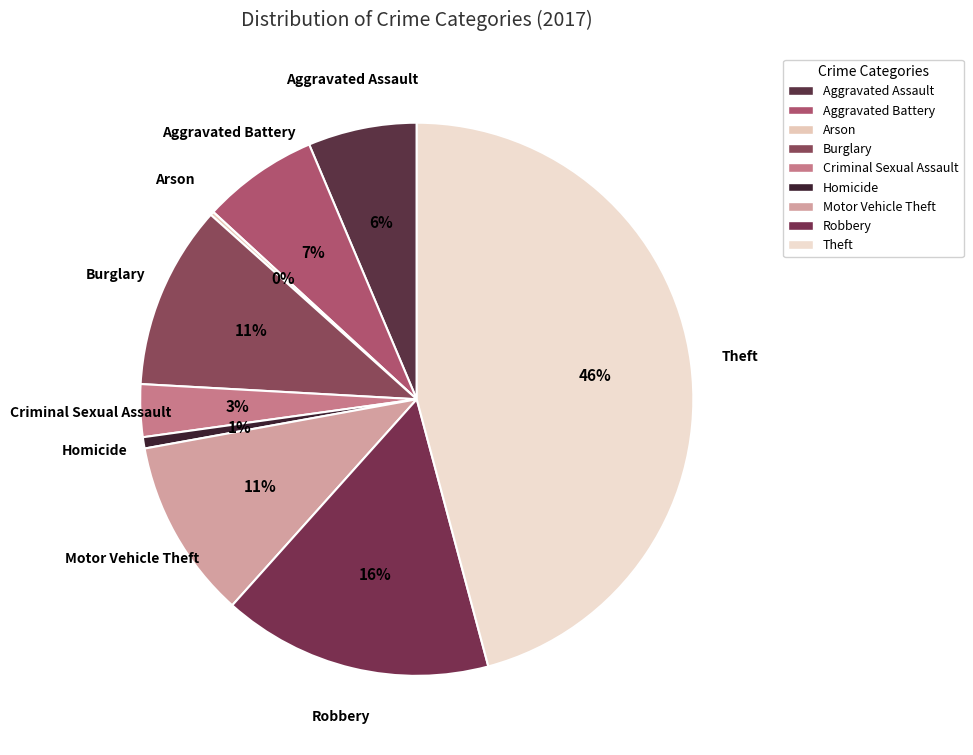

Is it true that Motor Vehicle Theft is 11% of the pie?

True